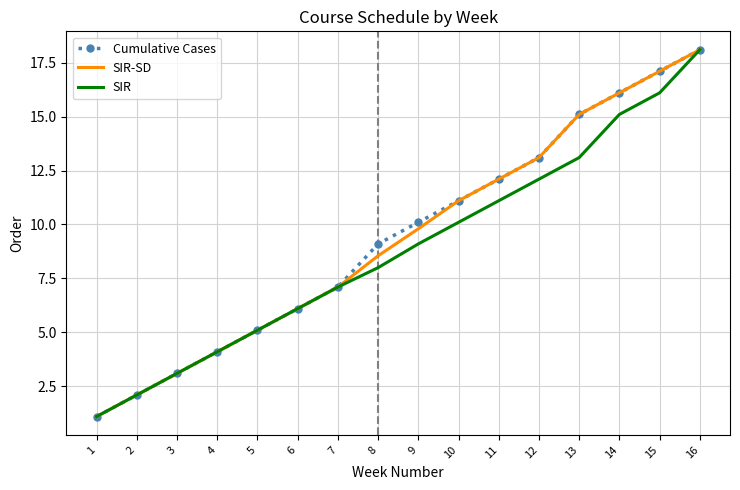

The SIR-SD series shows 2.1 at 2. True or false?

True